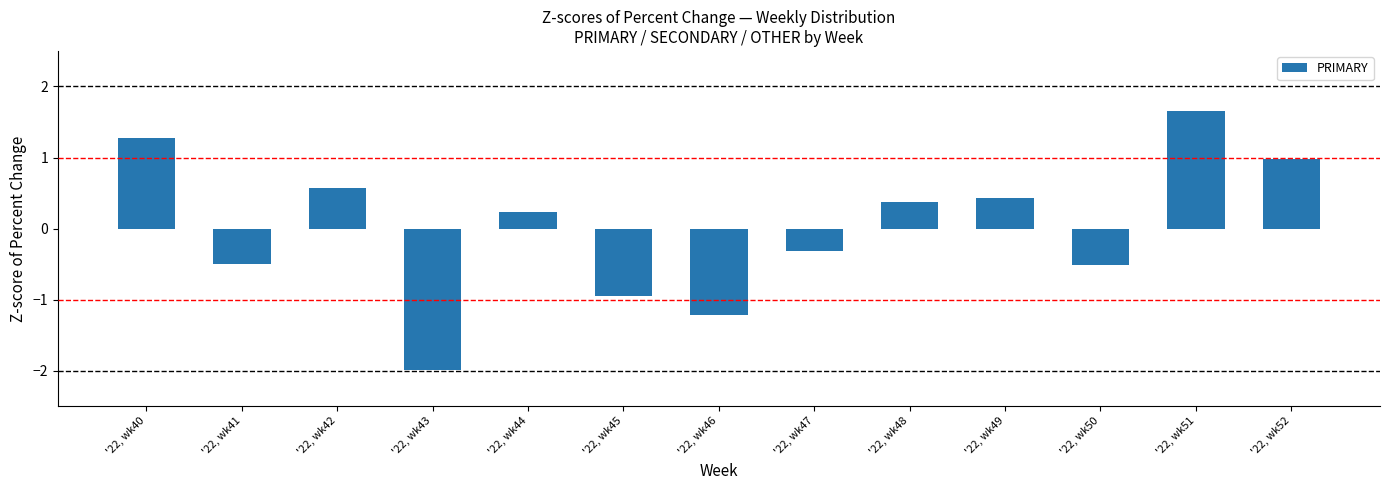

What is the maximum value shown in the chart?

1.7